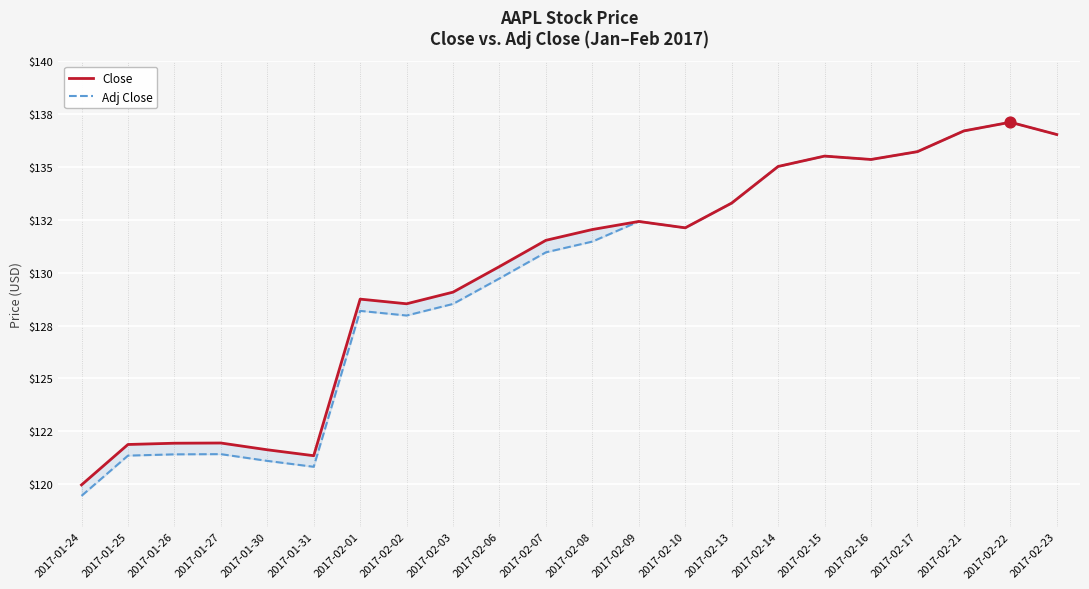

Which series reaches the maximum Y coordinate?

Close